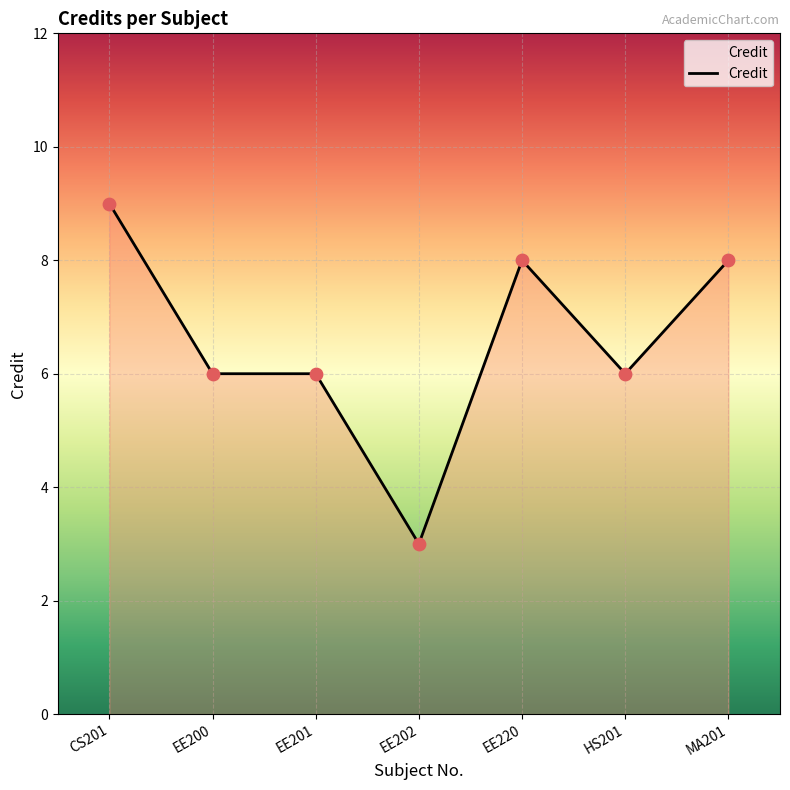

What is the change in value from EE200 to MA201?

+2